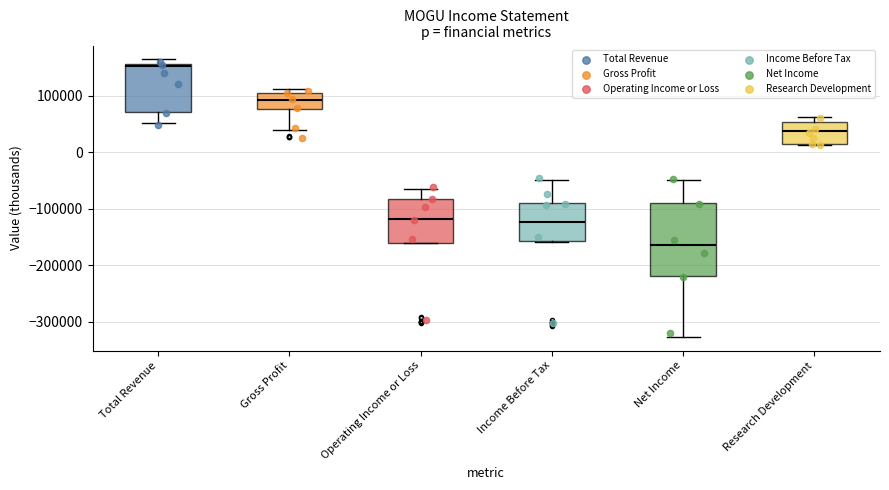

Which box is the tallest, from its lower edge to its upper edge?

Net Income